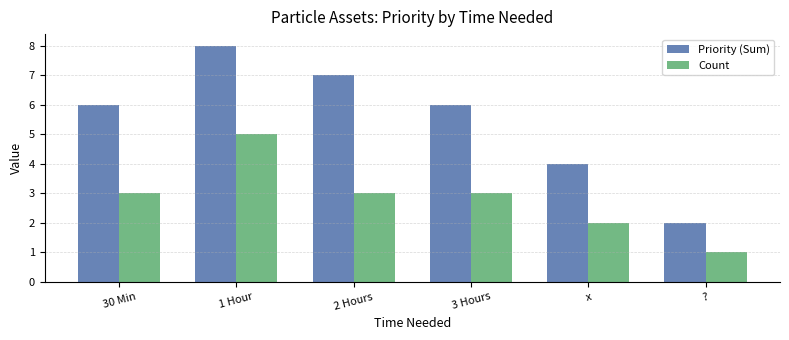

What is the minimum value for Count?

1